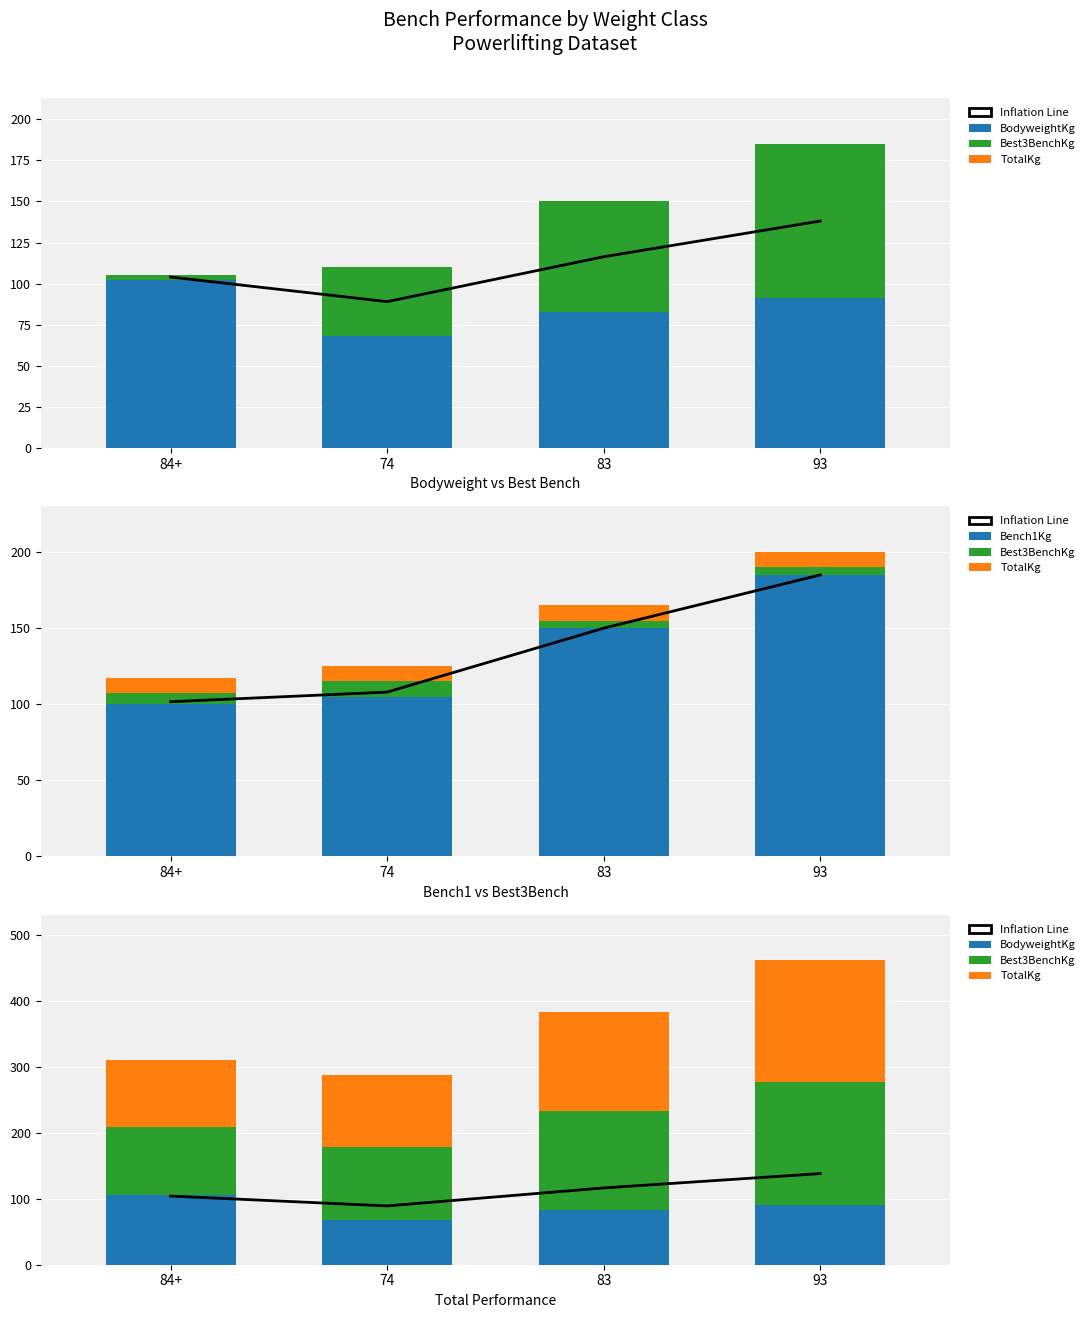

At which category is the sum across all series the highest?

93